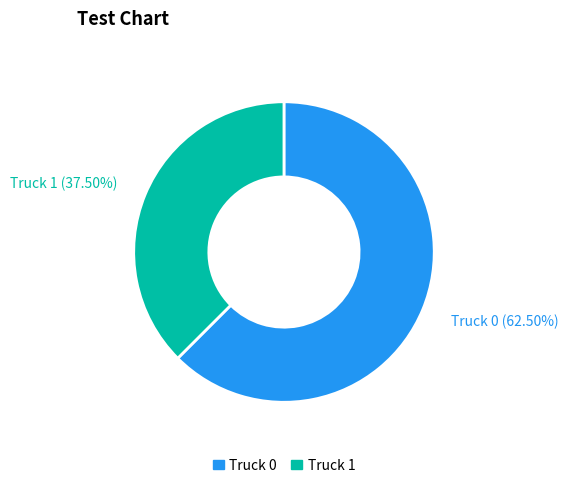

Which category has the biggest portion of the pie?

Truck 0